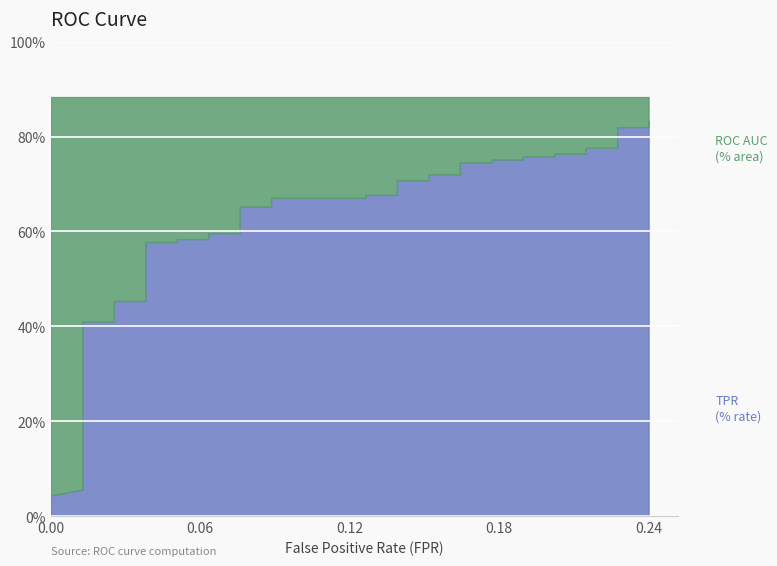

The value of roc_auc at 17 is 0.6. True or false?

False